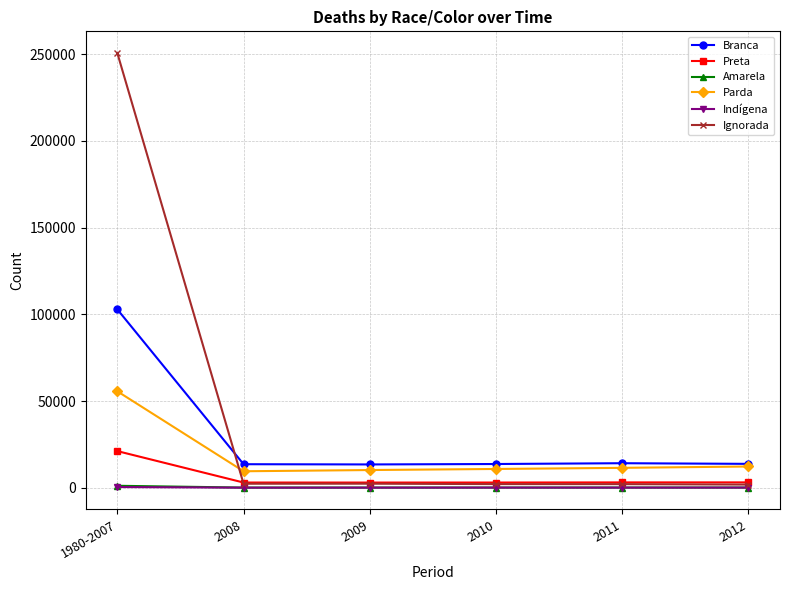

Which series changed the most between 1980-2007 and 2010?

Ignorada